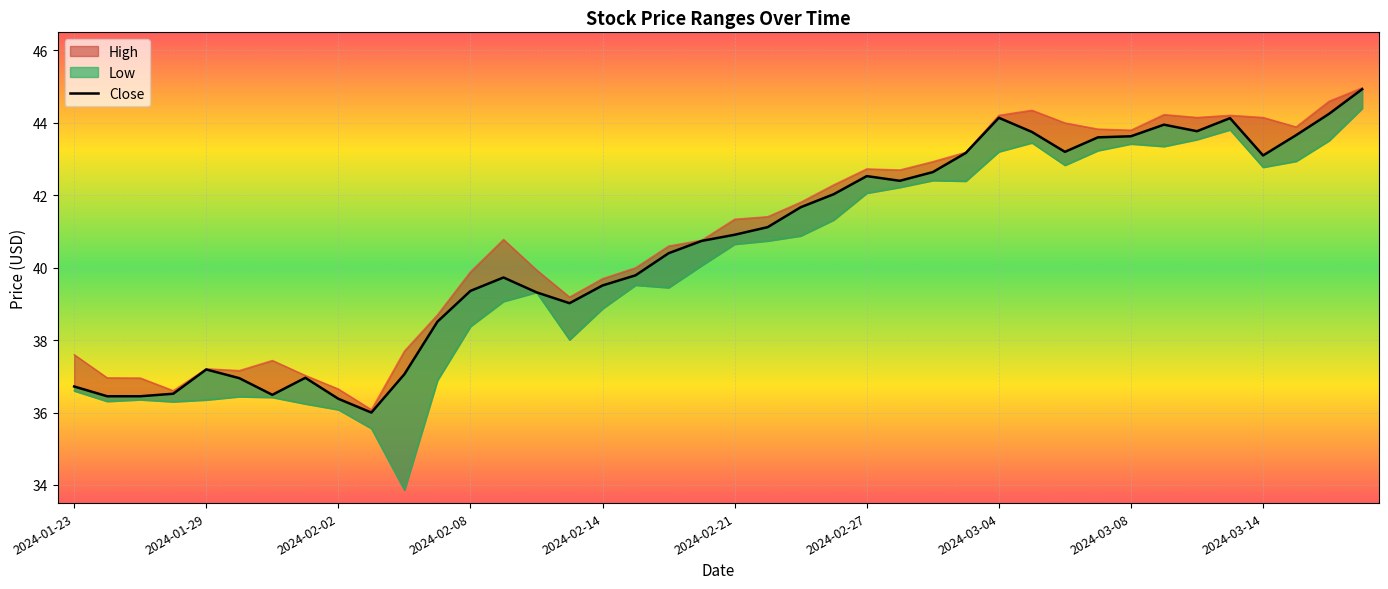

How many data points in Low are above 40?

21